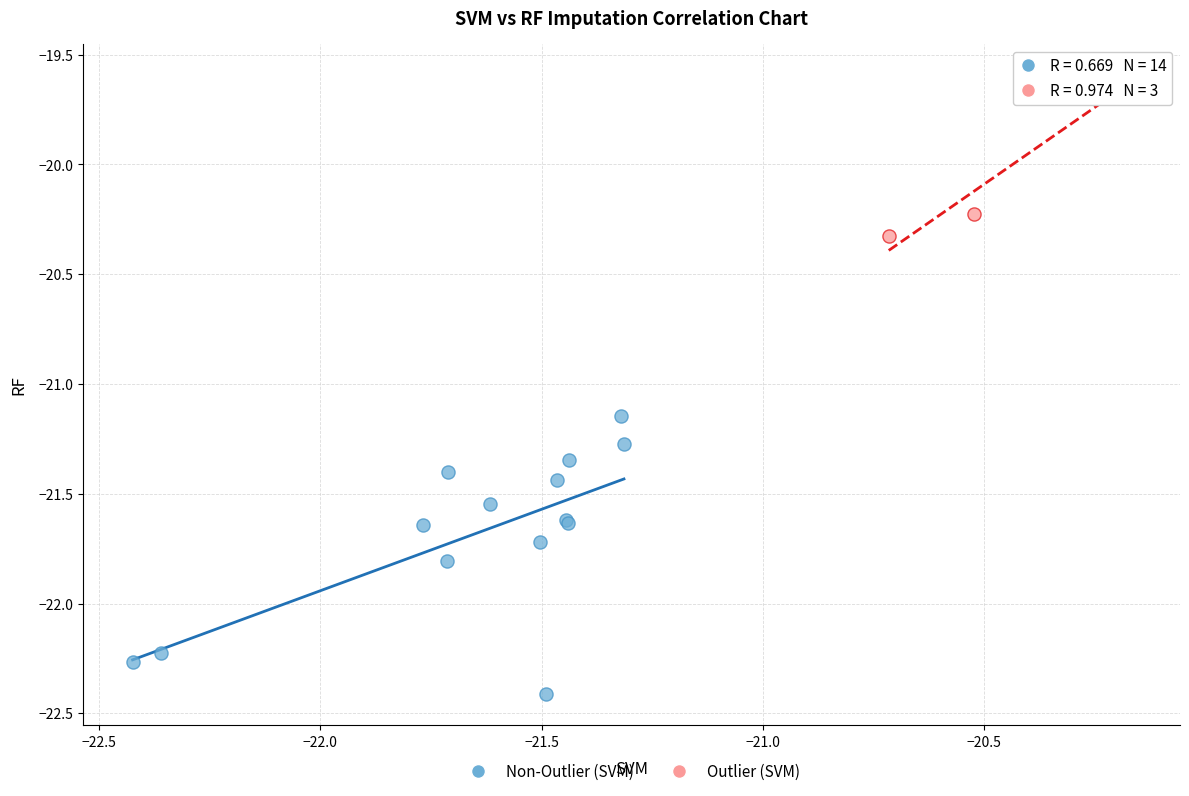

Which series has the widest spread of Y values?

Non-Outlier (SVM)